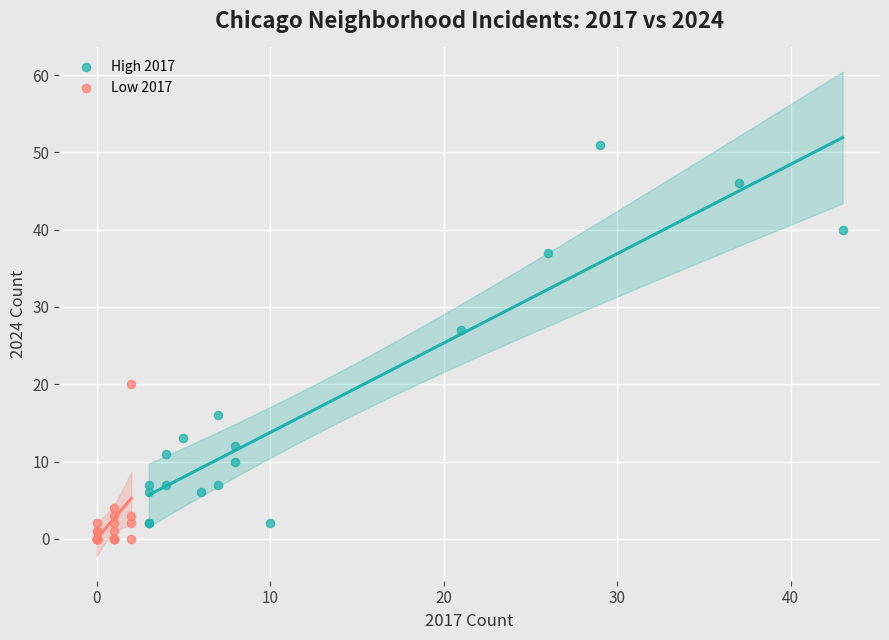

Which series has the largest Y range (max minus min)?

High 2017